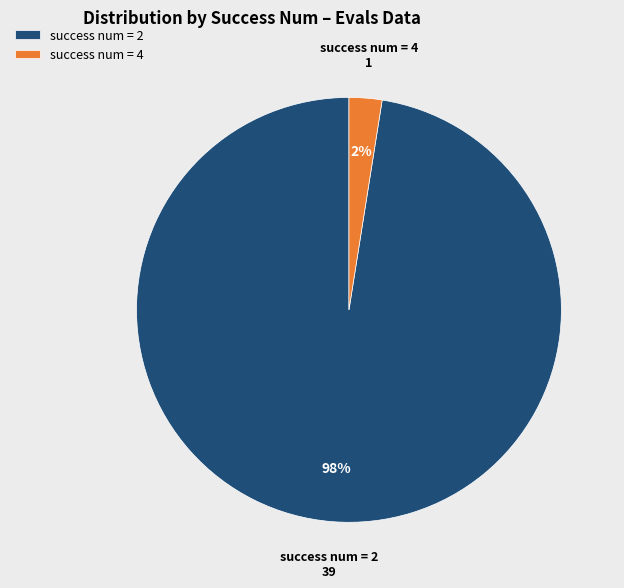

To the nearest percent, what is the average slice percentage?

50%